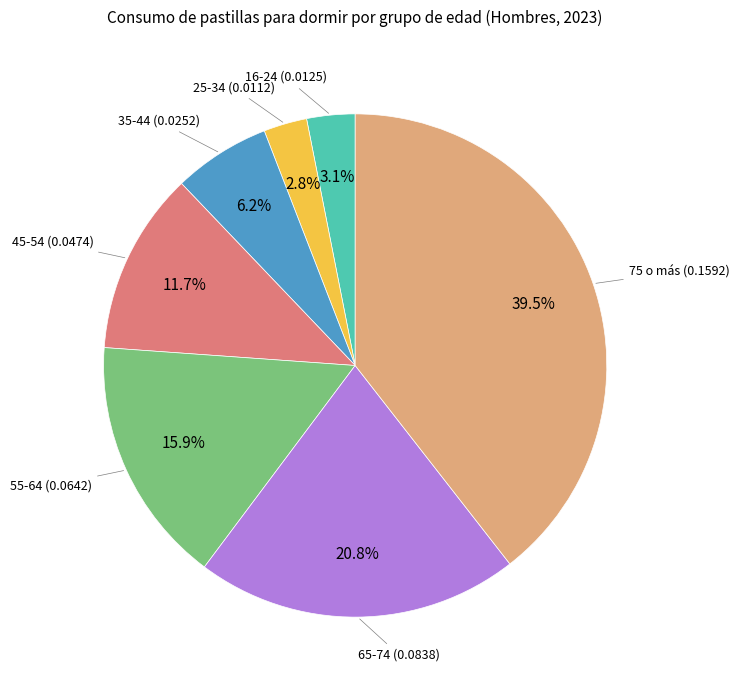

Is there any slice that represents more than half of the pie?

No